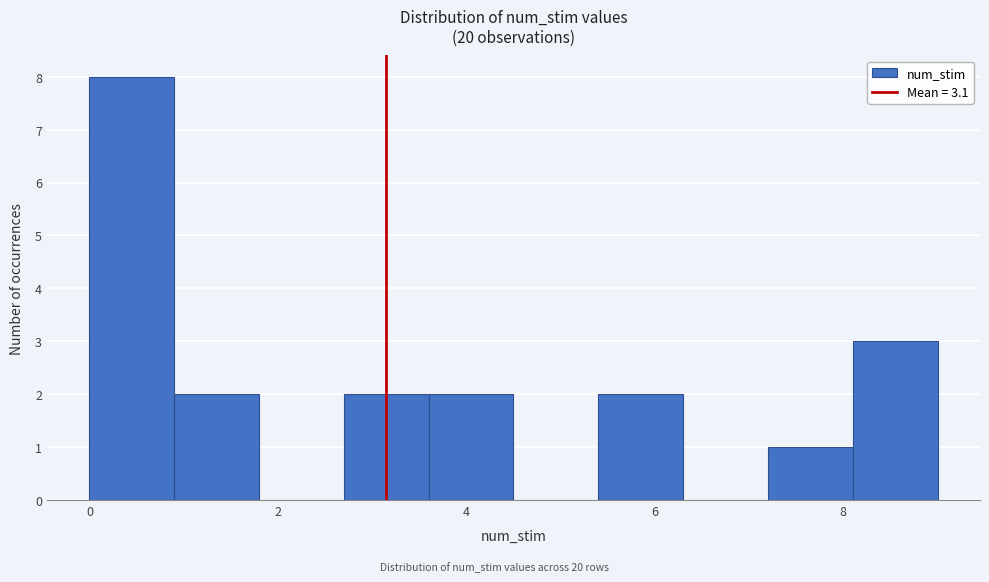

Which range on the x-axis has the tallest bar?

0.0 to 0.9